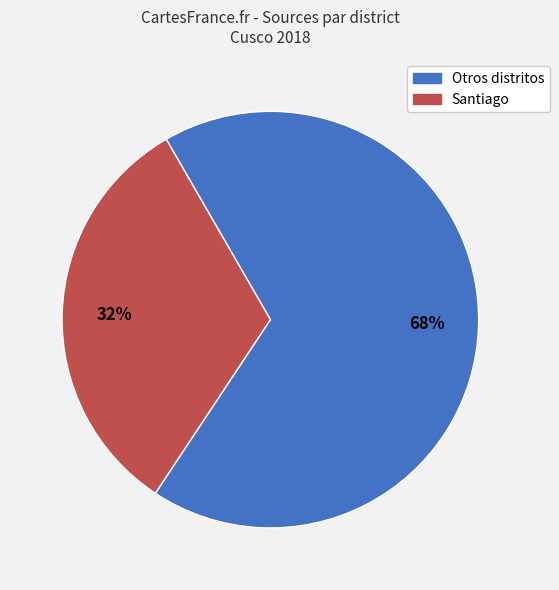

Is there a majority slice in this chart?

Yes